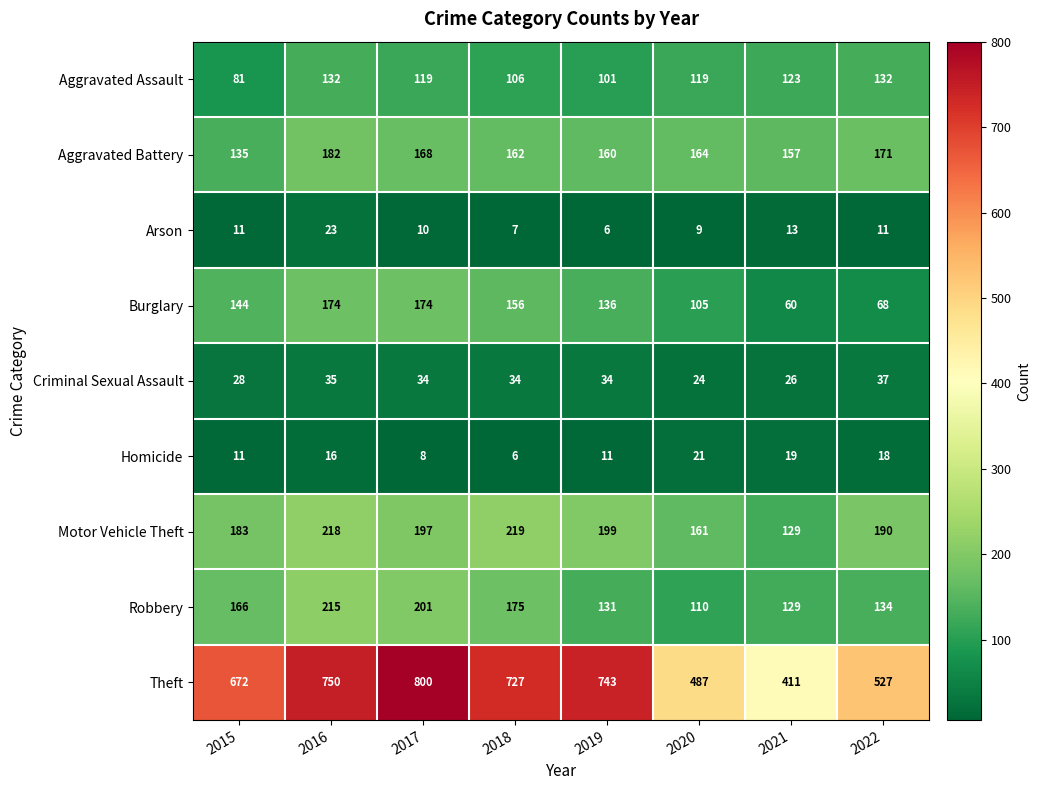

What is the difference between the Theft values at 2021 and 2016?

339